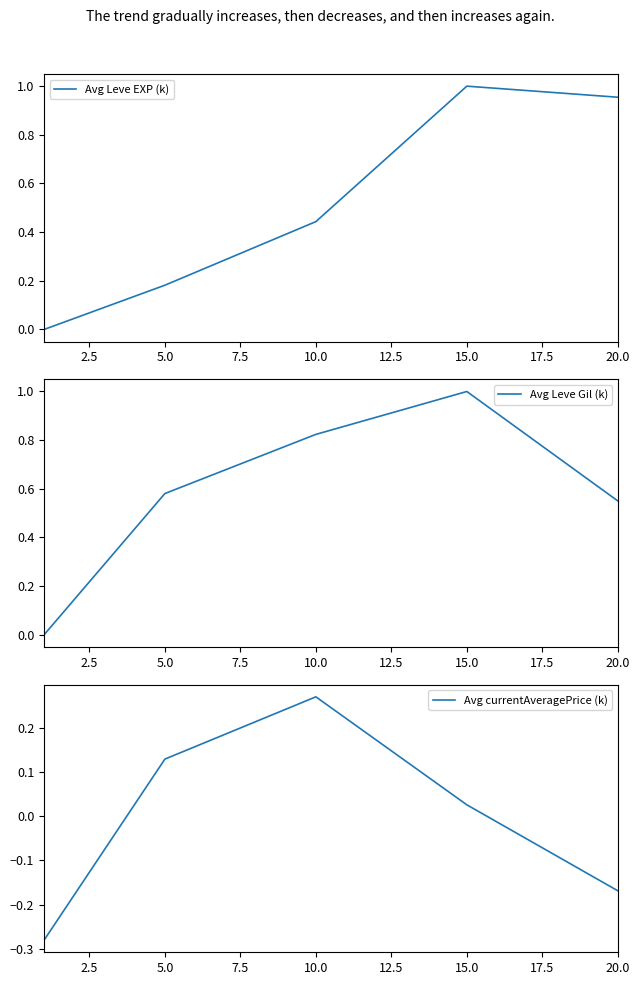

True or false: Avg Leve Gil (k) has a value of 1.2 at 10.0.

False